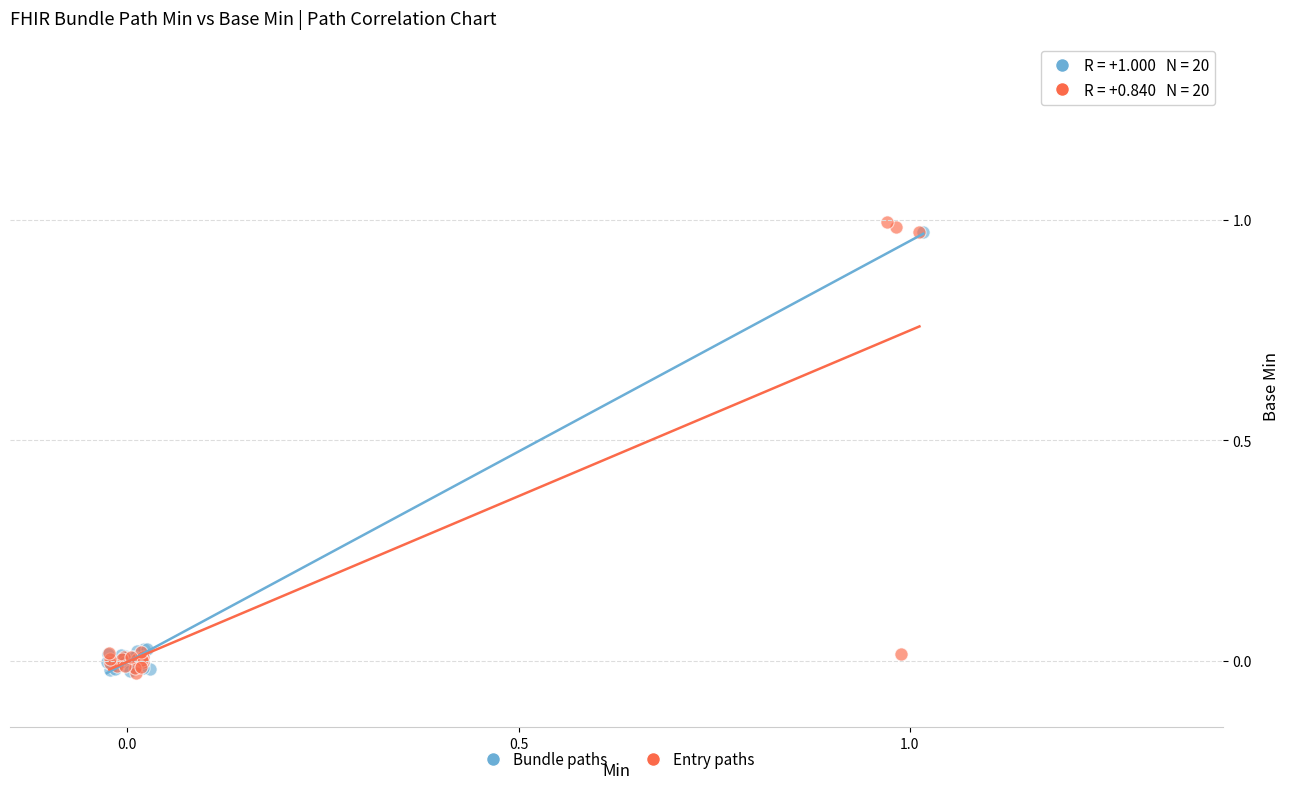

What are all the series names shown in the legend?

Bundle paths, Entry paths